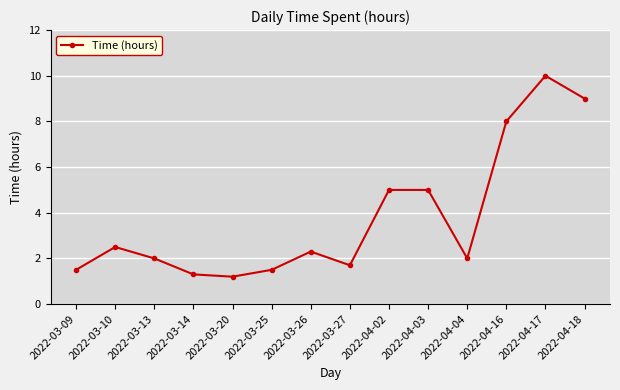

At which category does the data reach its first local valley?

2022-03-20